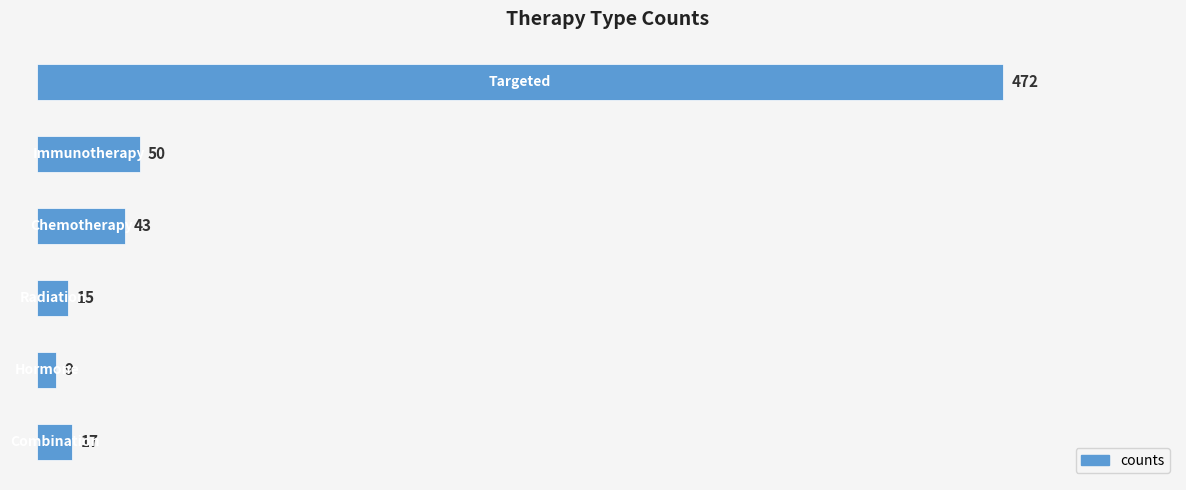

What is the average value?

101